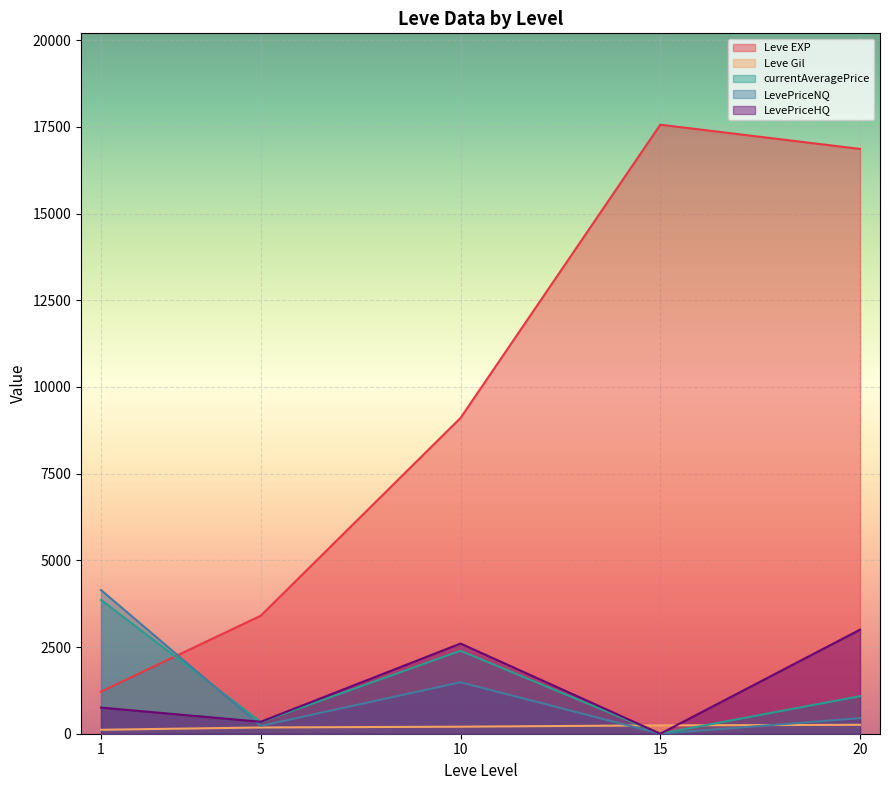

True or false: LevePriceHQ has more than 0 interior local peaks.

True